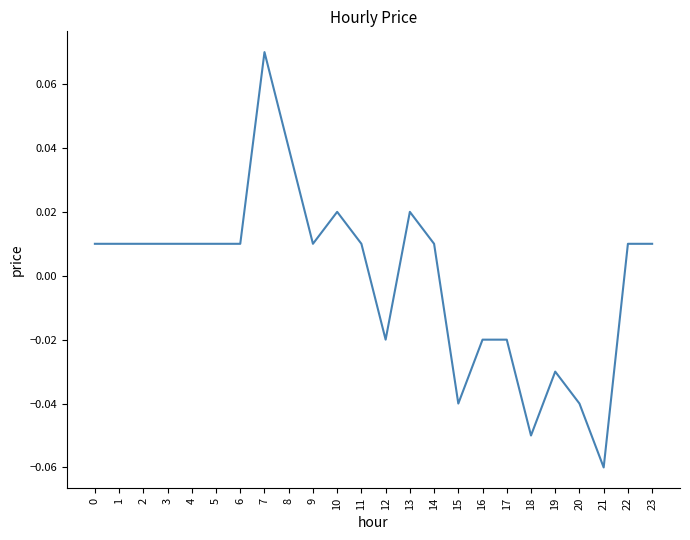

Does the chart display data point markers on the line(s)?

No